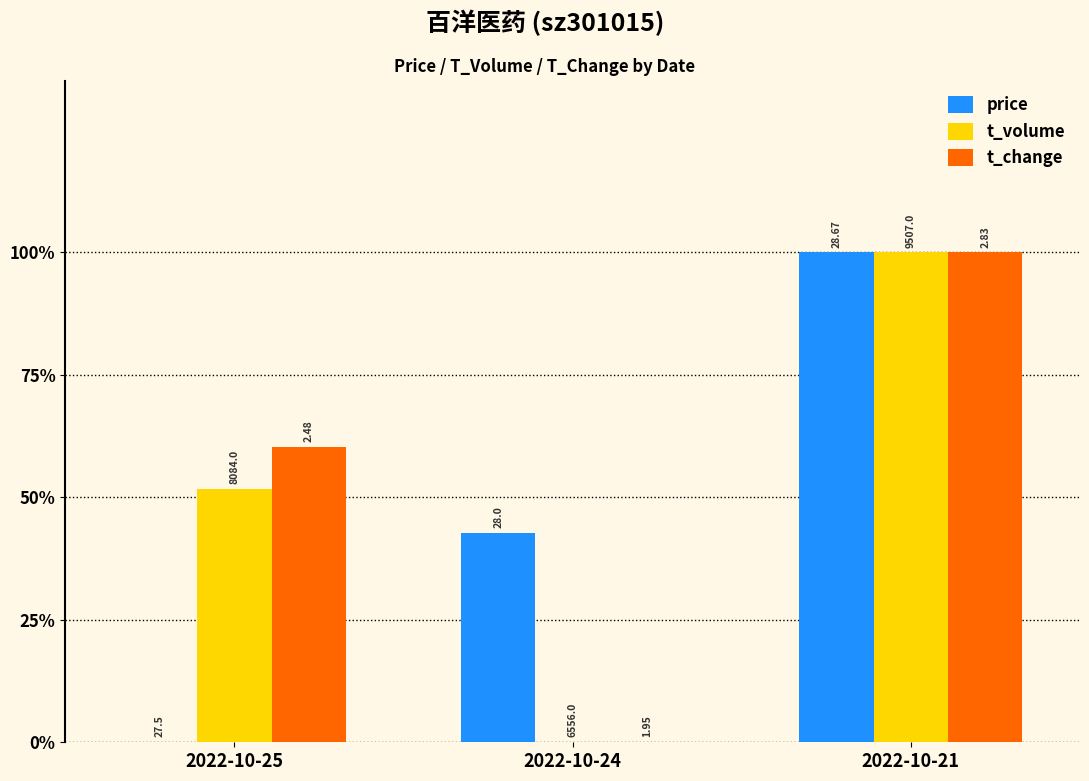

Rank the series by their average value, from lowest to highest.

price, t_volume, t_change